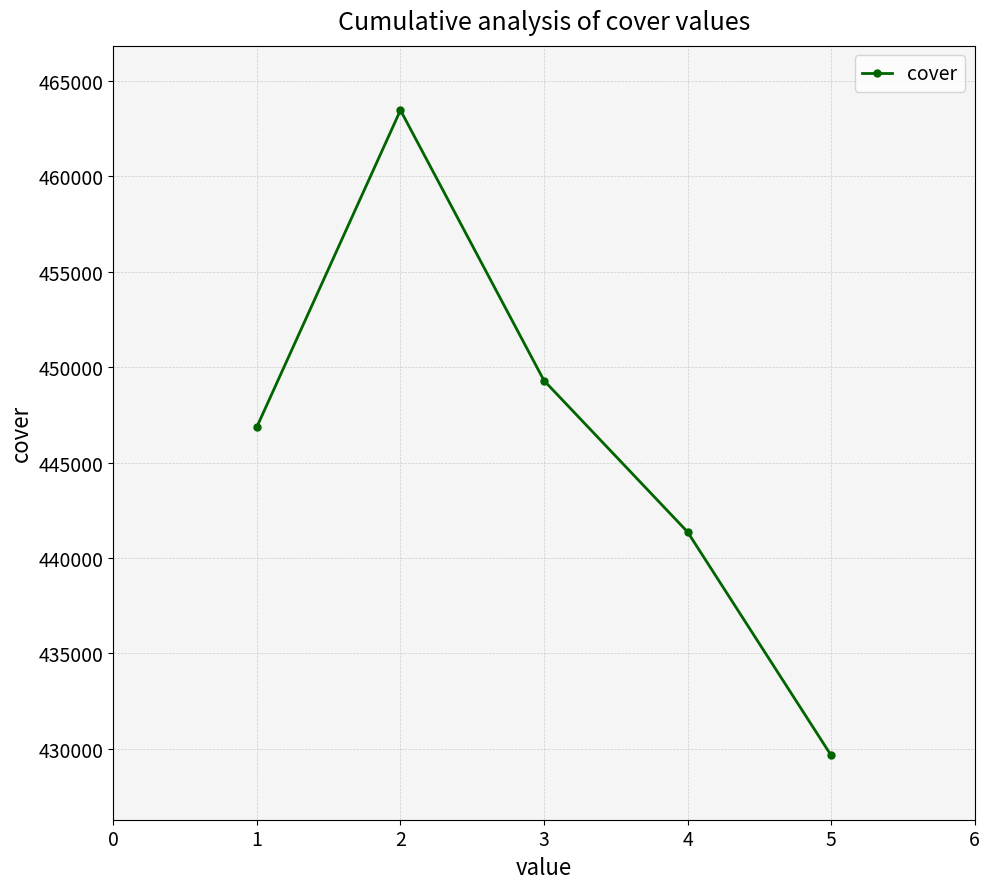

List the labels in order of value, smallest first.

5, 4, 1, 3, 2